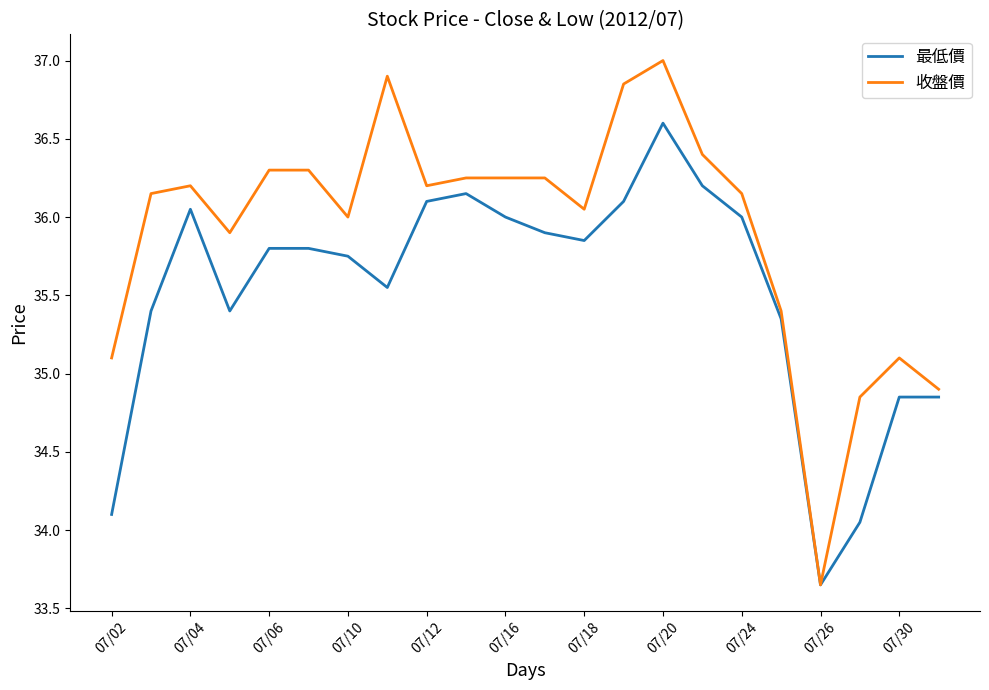

Which series has the widest spread of values?

收盤價